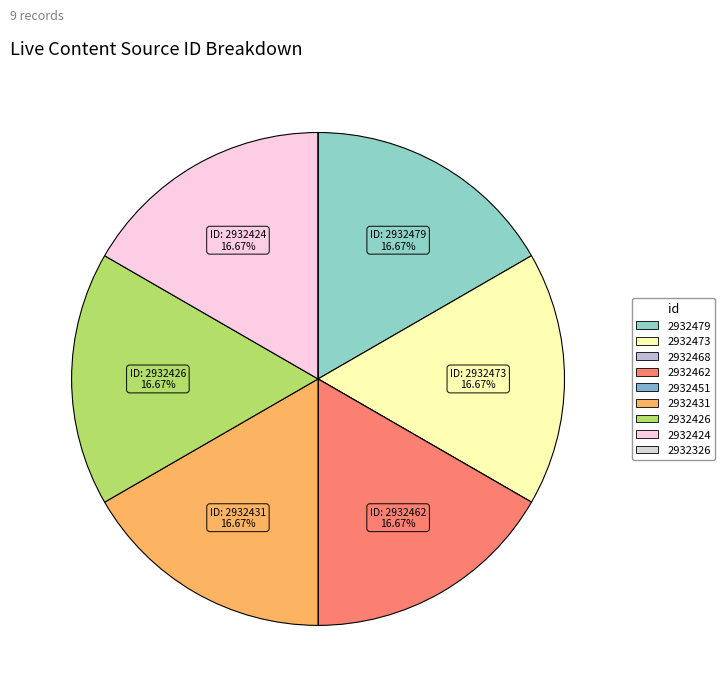

What percentage is the 2932479 slice, to the nearest percent?

17%